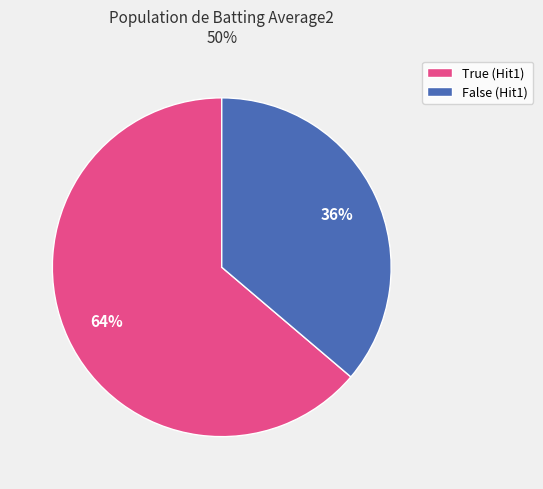

Does False account for over 50% of the chart?

No